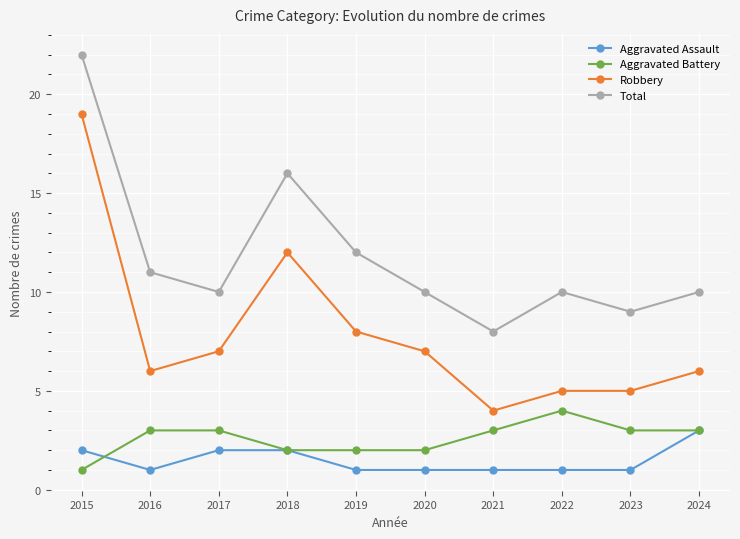

Count the number of data series in this chart.

4